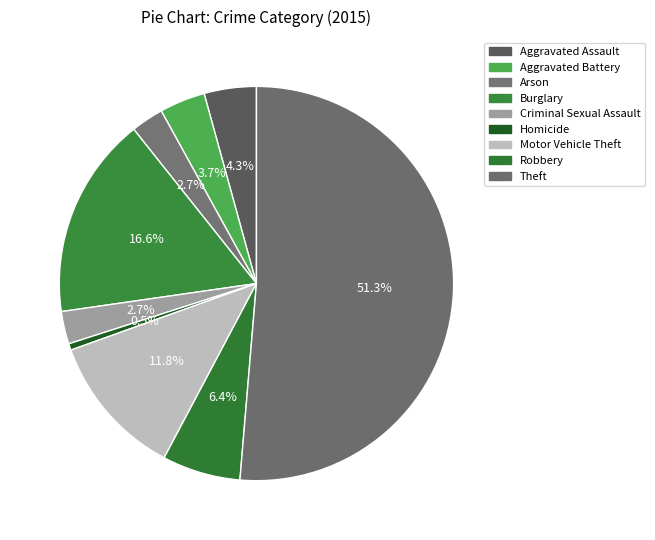

Is it true that Arson is 3% of the pie?

True